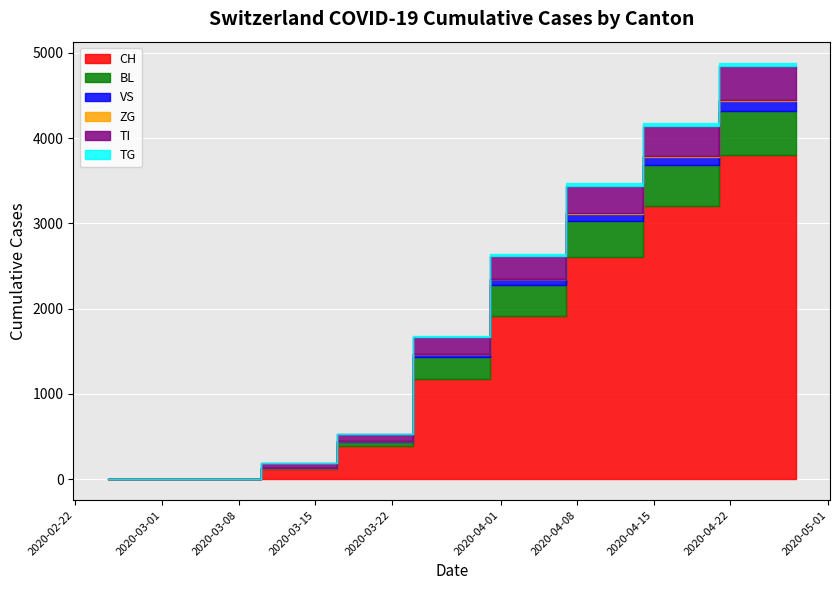

How many lines are shown in the chart?

6